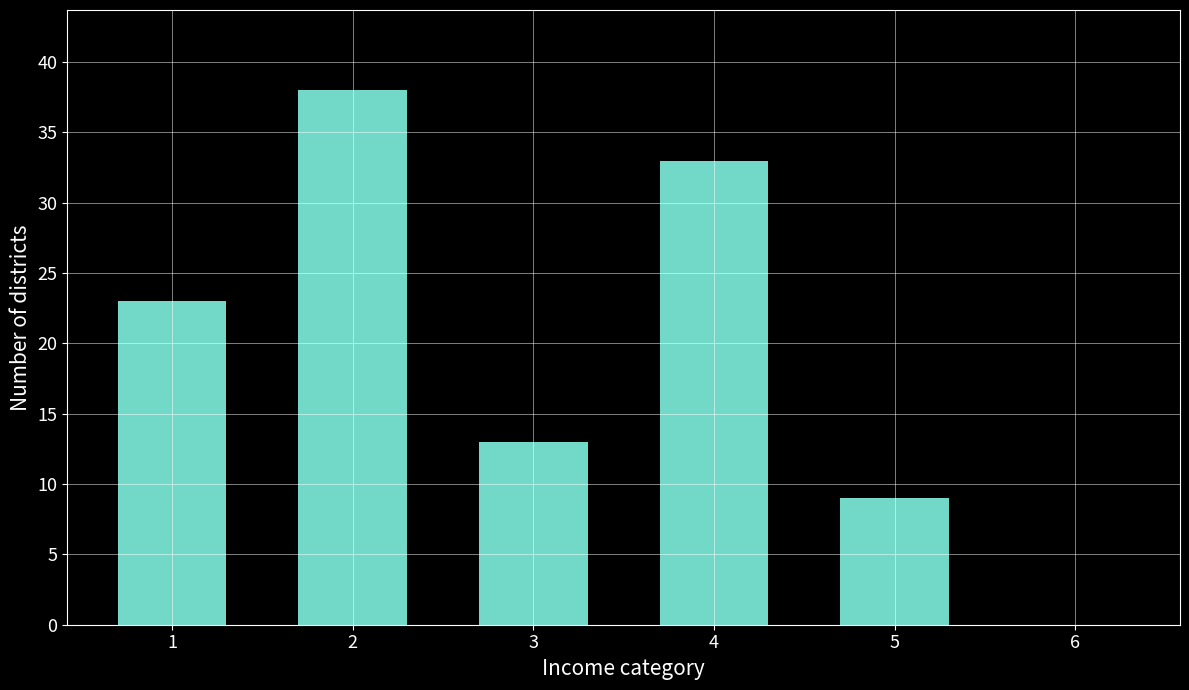

What is the sum of the values at 2 and 4?

71